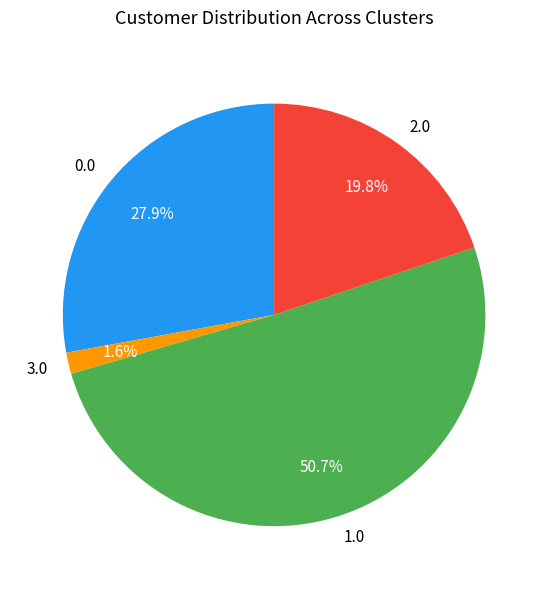

Is there a majority slice in this chart?

Yes